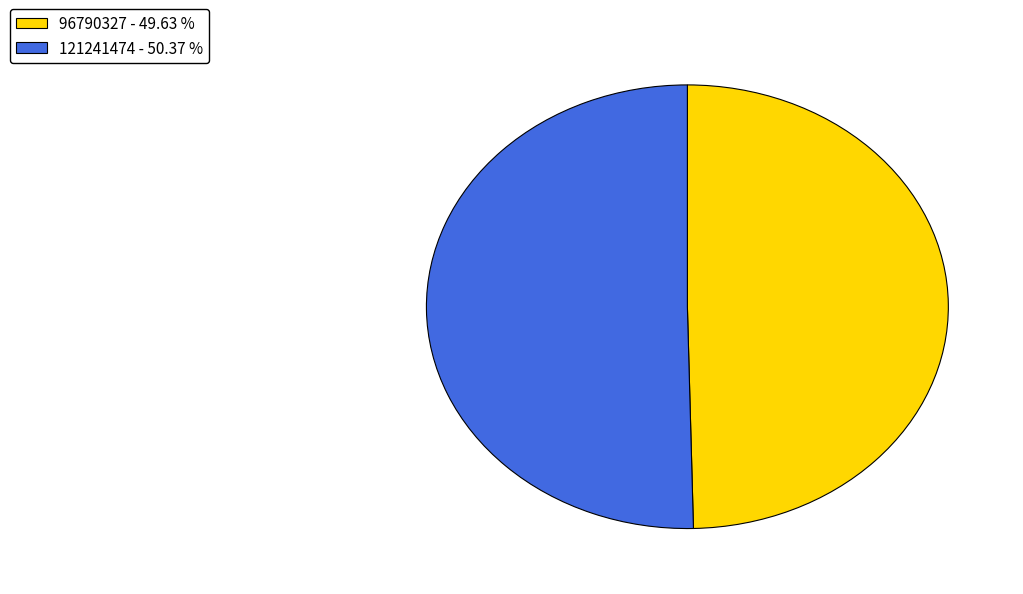

Combined, do 96790327 - 49.63 % and 121241474 - 50.37 % account for over 50%?

Yes